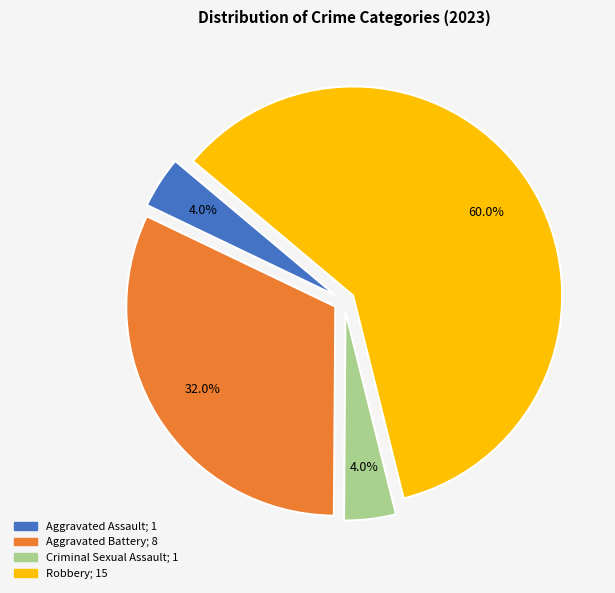

To the nearest percent, what portion does Robbery represent?

60%